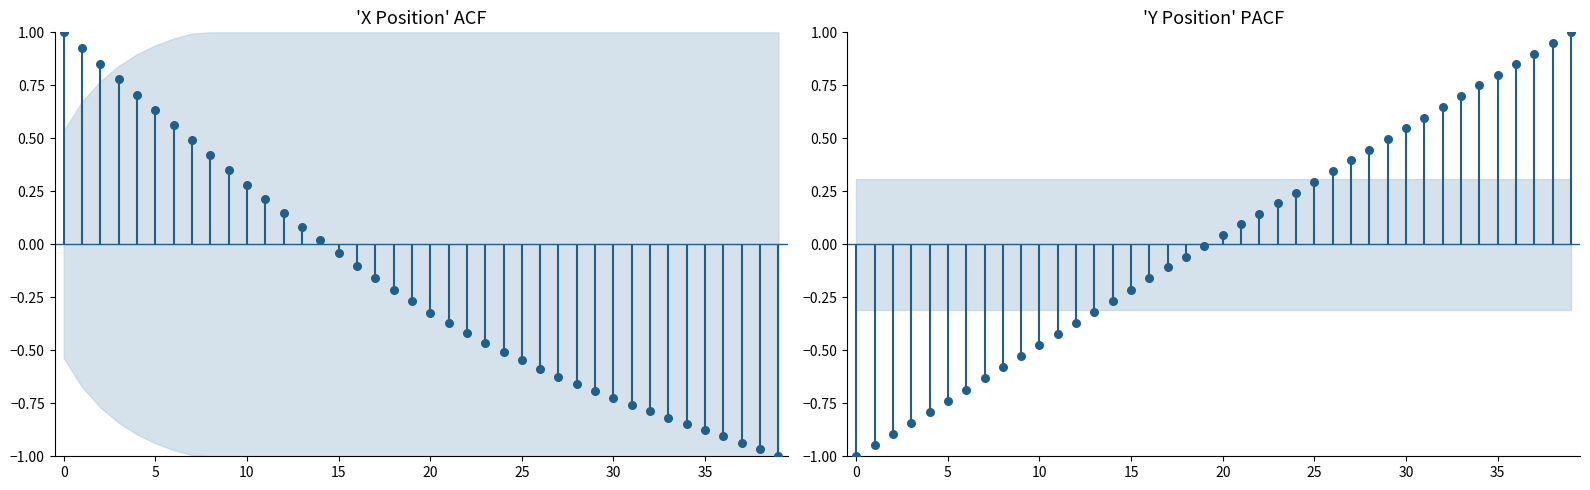

Which series has the widest spread of Y values?

X